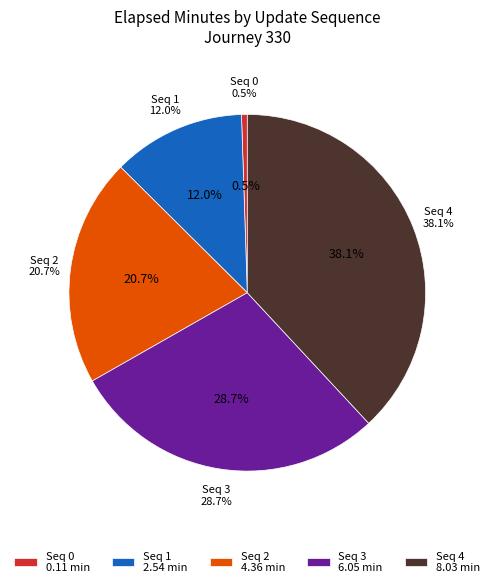

Which category has the biggest portion of the pie?

4